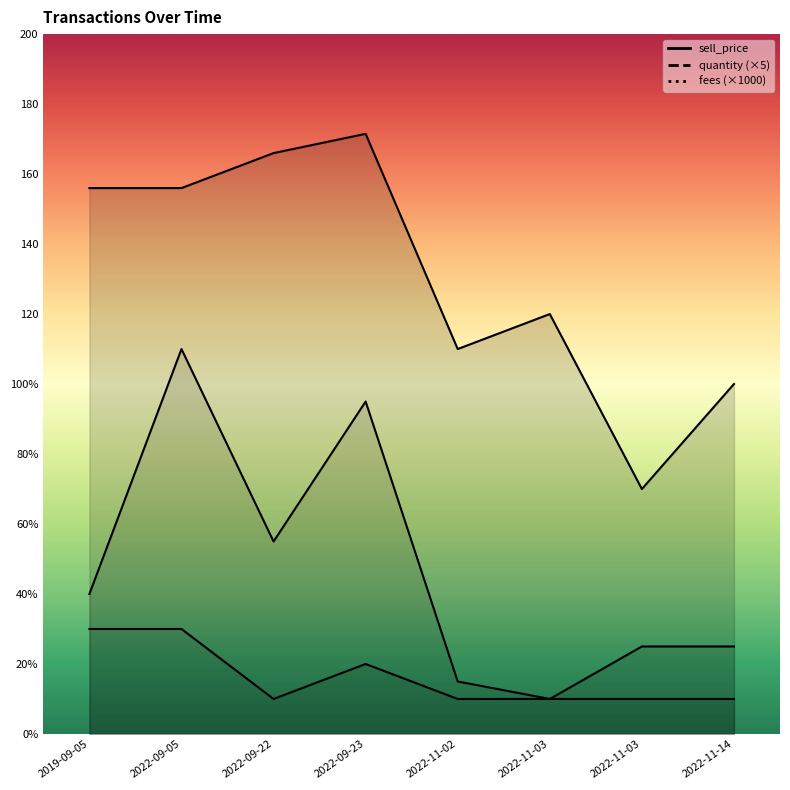

At 2022-11-14, list the series in order from largest to smallest.

sell_price, quantity, fees